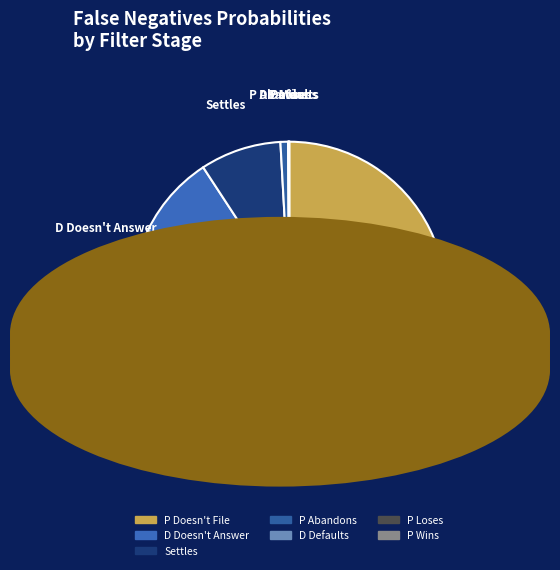

Which category accounts for the majority?

P Doesn't File